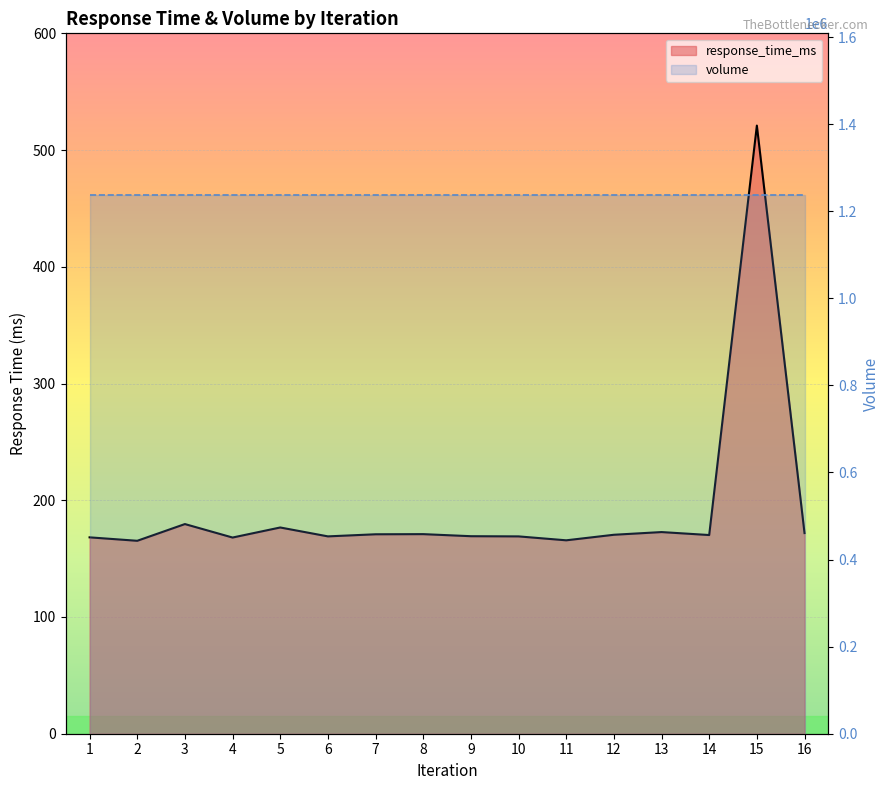

Count the number of values greater than 170.

9